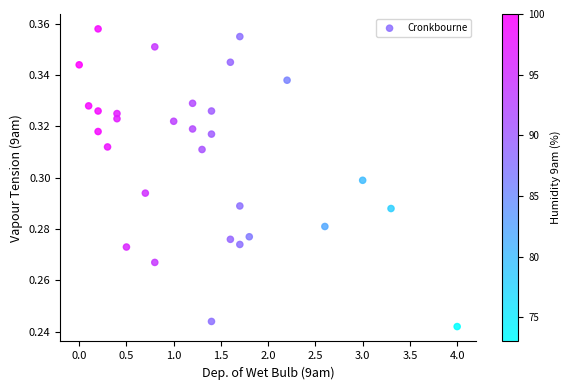

Count the number of points in this scatter plot.

30